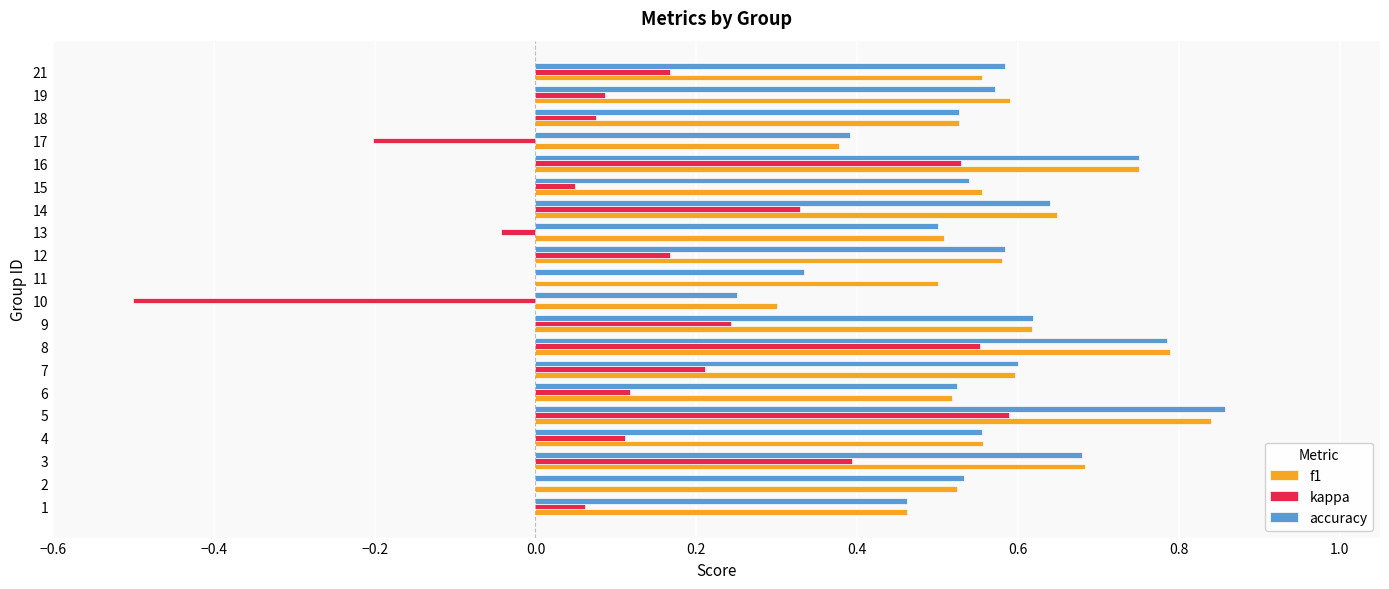

What is the sum of the accuracy values at 14 and 15?

1.2